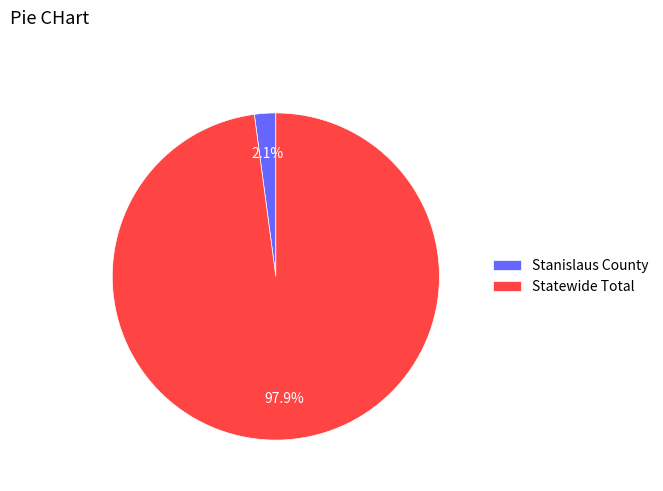

Does any single category account for the majority?

Yes